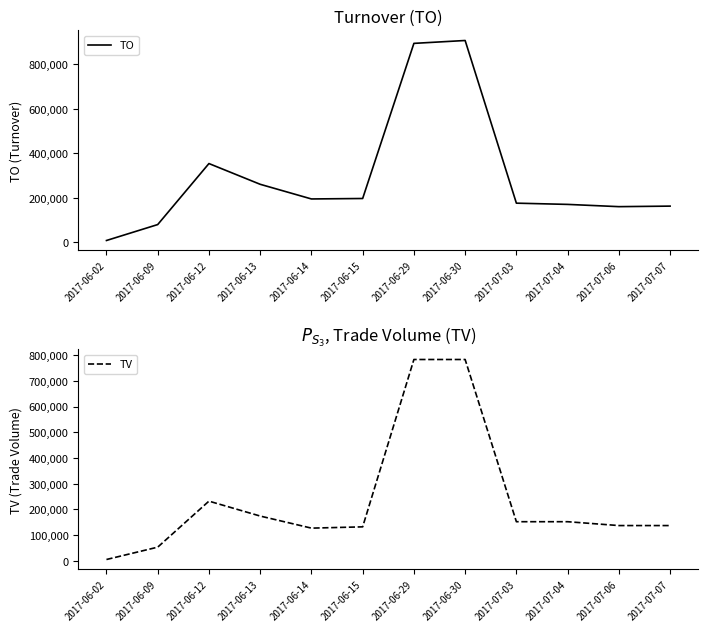

What is the difference between the second highest and second lowest values in the TO series?

814950